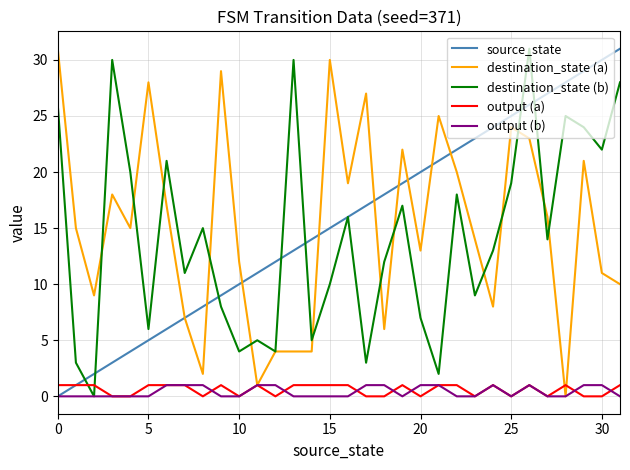

What is the greatest value displayed?

31